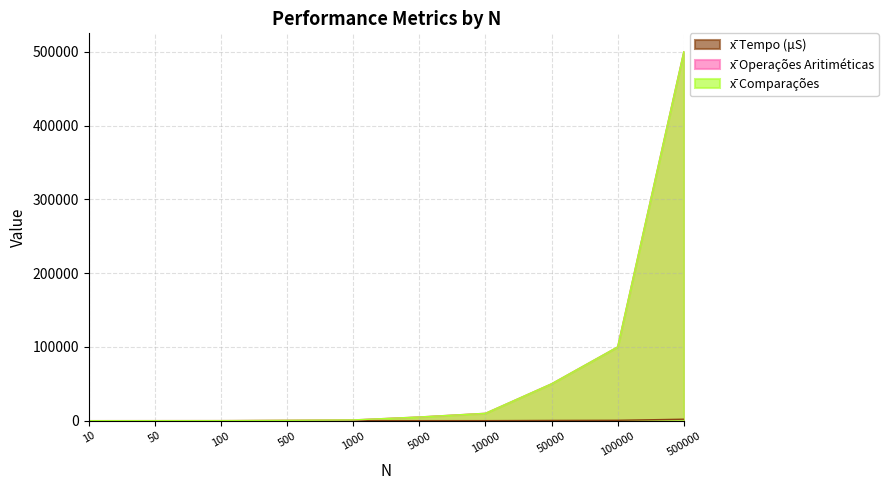

What is the value of the x̄ Tempo (μS) point at the 8th from the left?

341.7